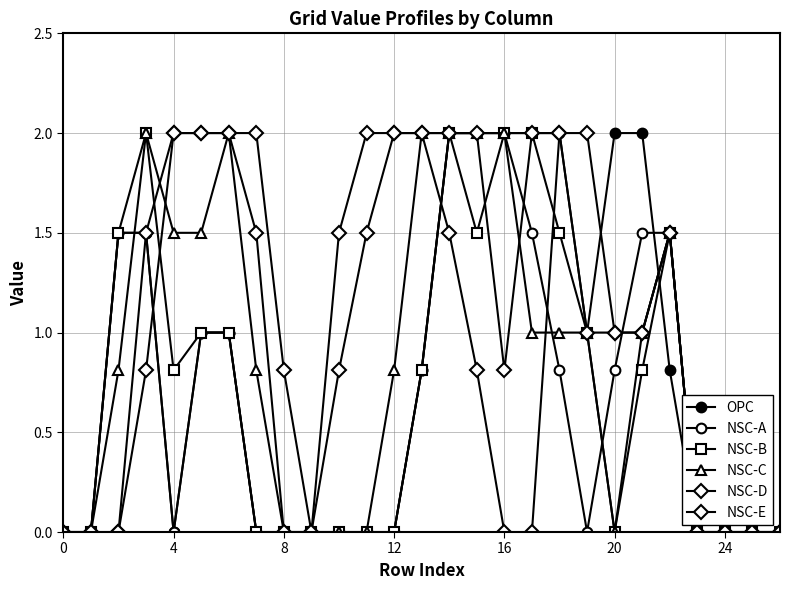

How many data points does each series have?

27